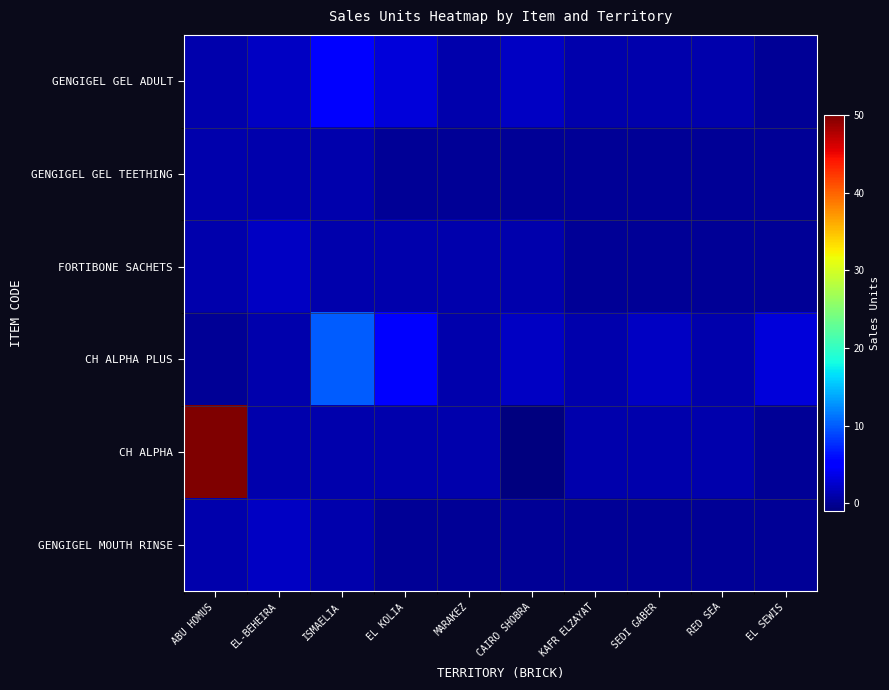

At how many categories does at least one series exceed 20?

1